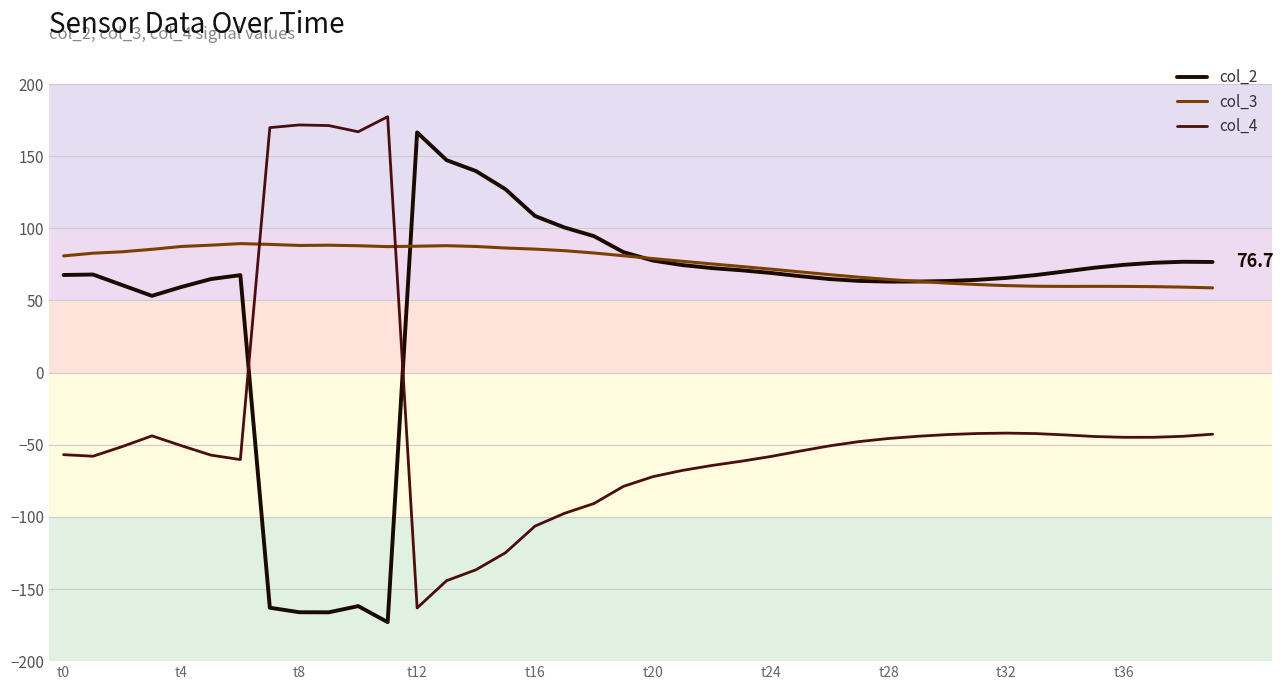

Does the chart display data point markers on the line(s)?

No